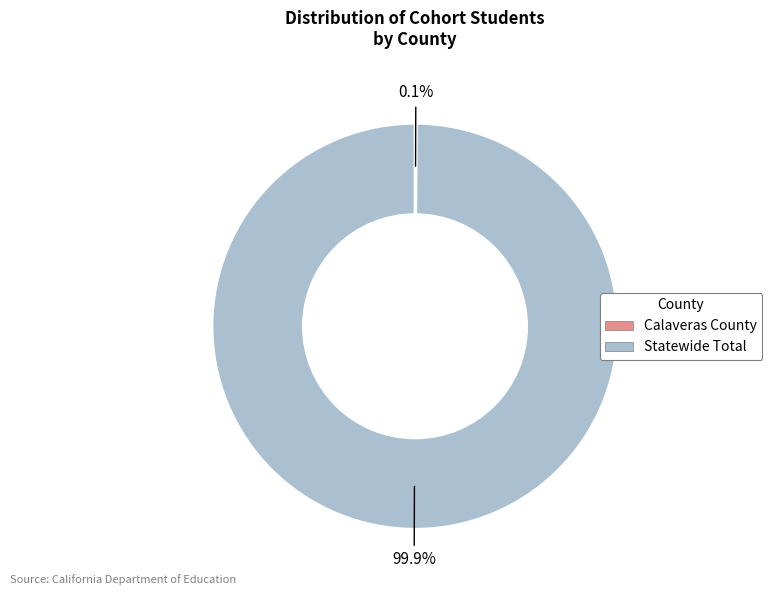

Does any single category account for the majority?

Yes